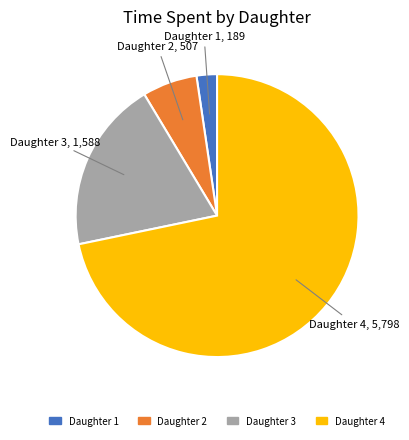

Rank the categories by value from highest to lowest.

Daughter 4, Daughter 3, Daughter 2, Daughter 1